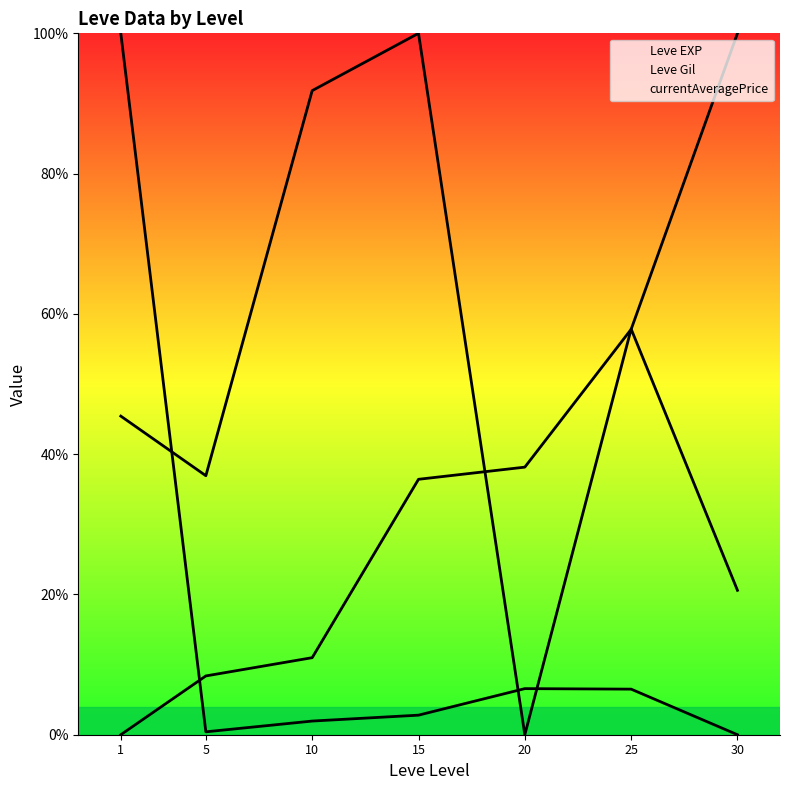

Rank the series by their average value, from lowest to highest.

currentAveragePrice, Leve EXP, Leve Gil